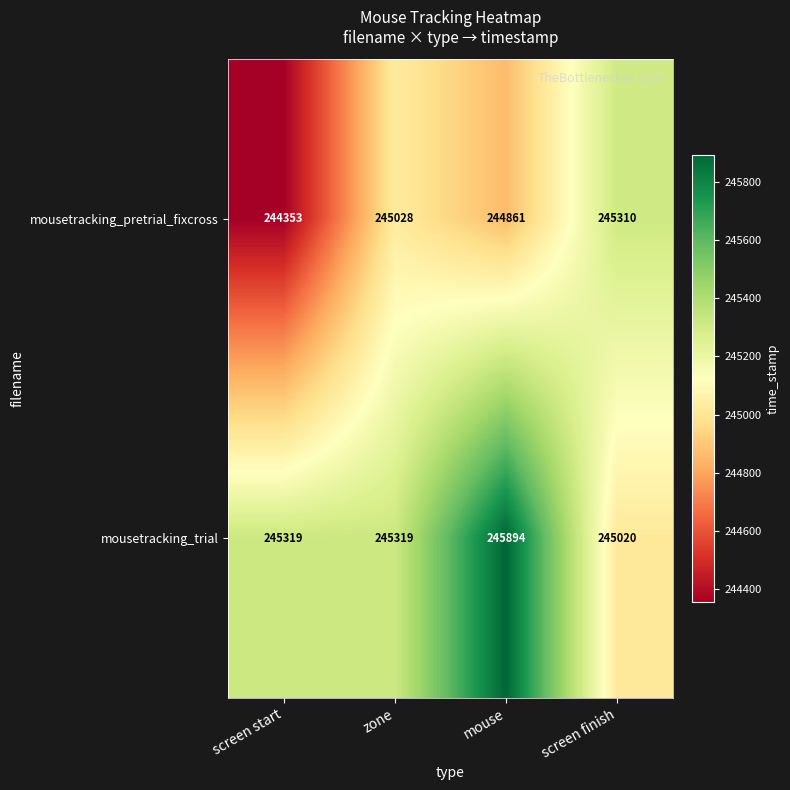

What is the sum of all mousetracking_trial values?

981552